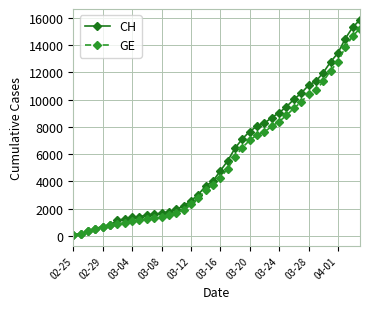

Does the chart have visible grid lines?

Yes